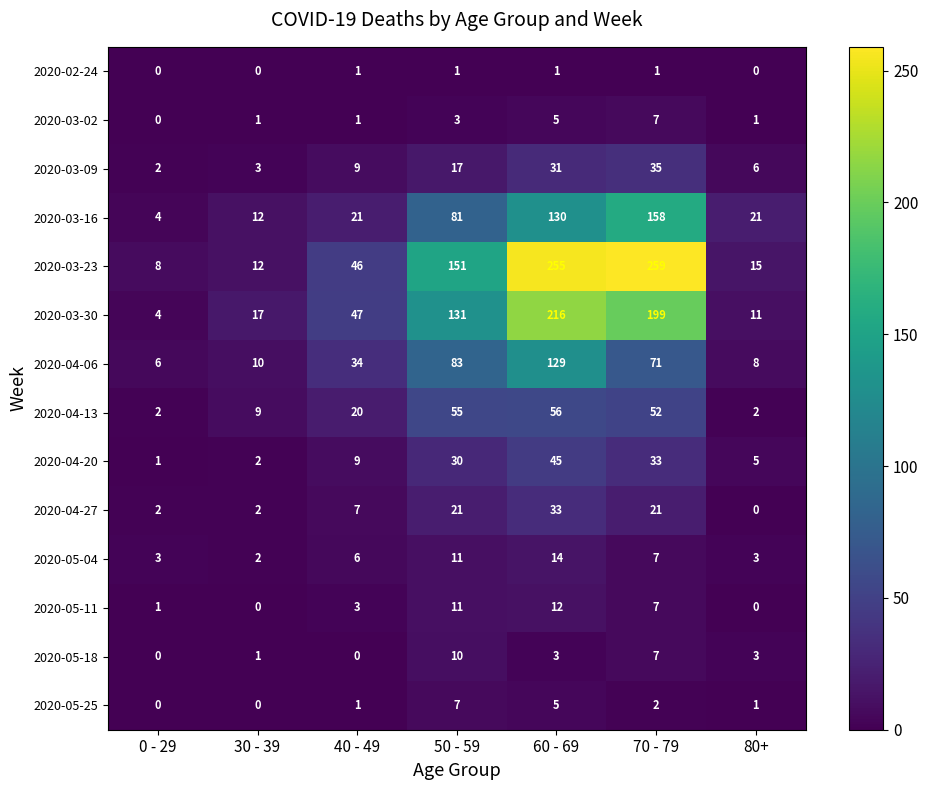

What is the difference between the maximum and second lowest values in the 2020-05-18 series?

10